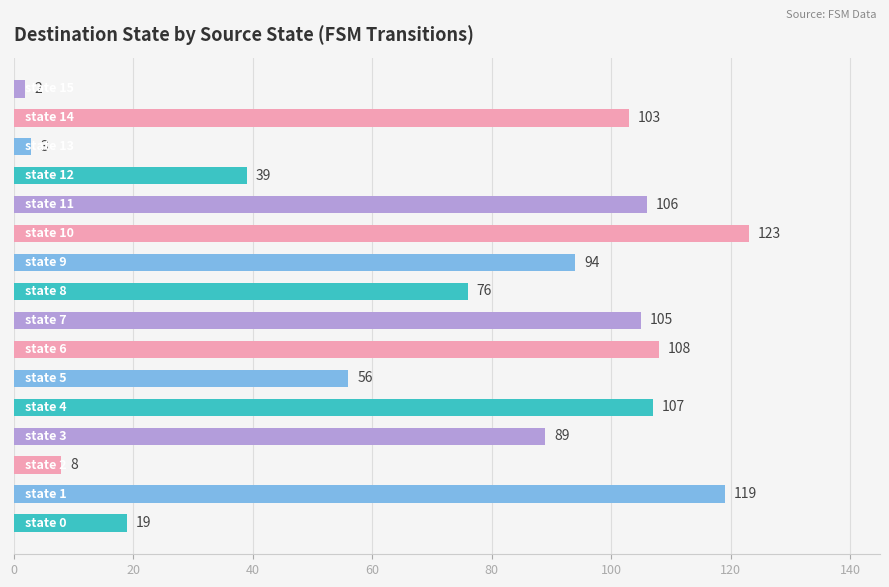

What is the sum of all values?

1157